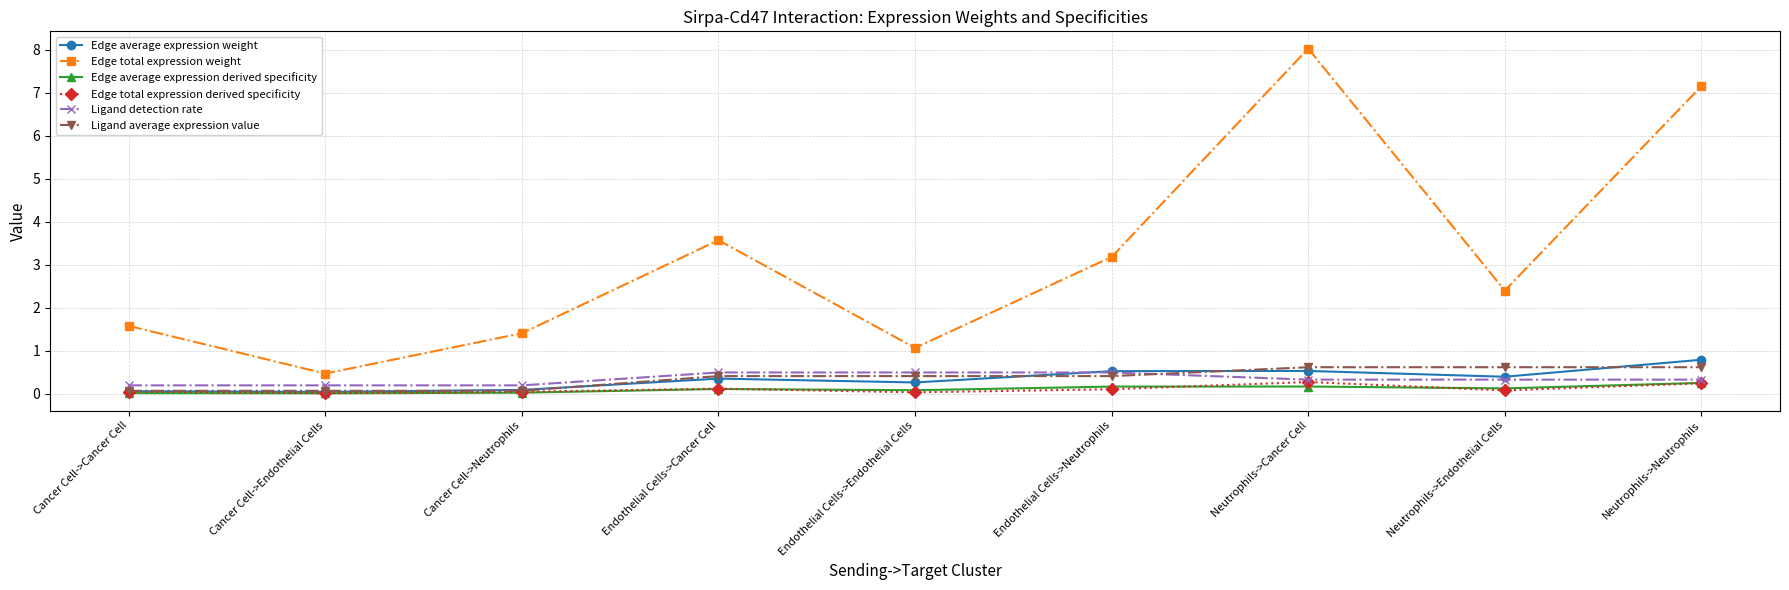

What is the value of the Ligand detection rate point at the 2nd from the left?

0.2